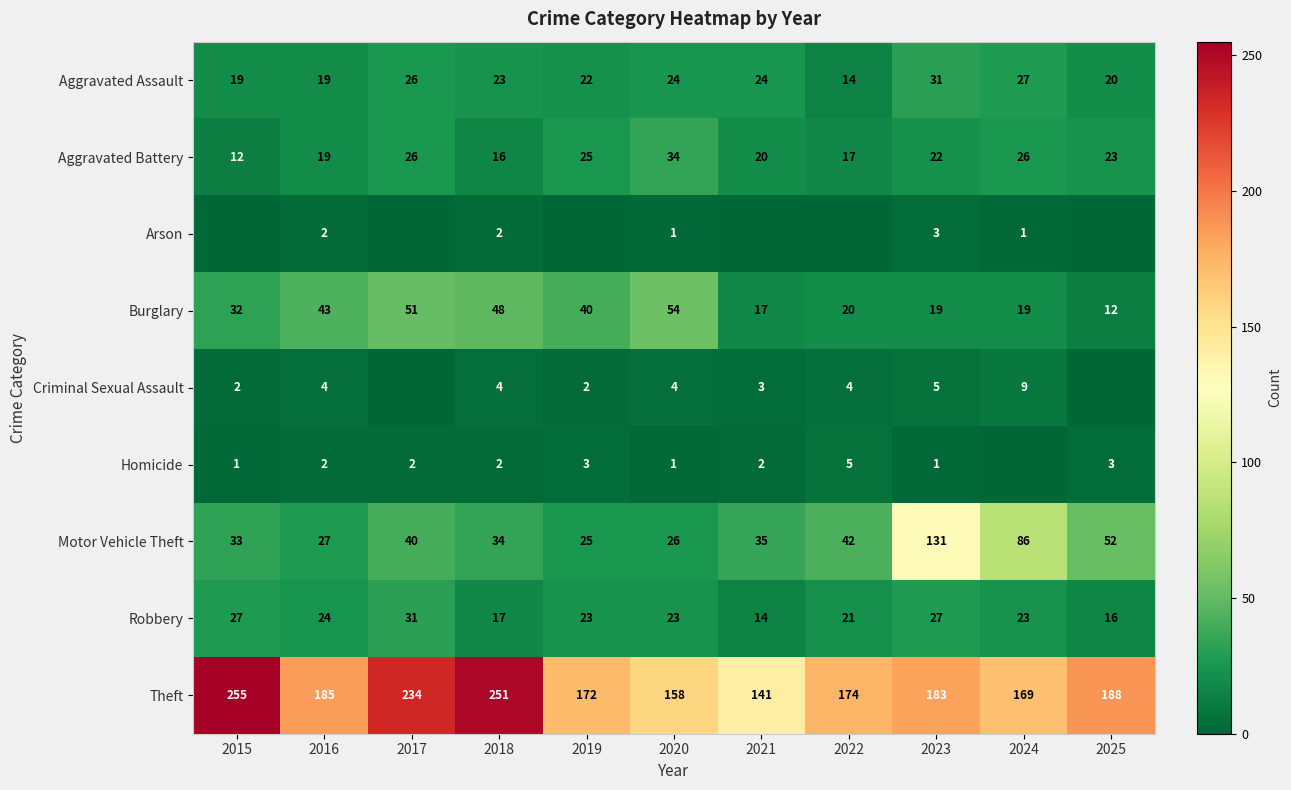

What is the sum of the Theft values at 2019 and 2015?

427